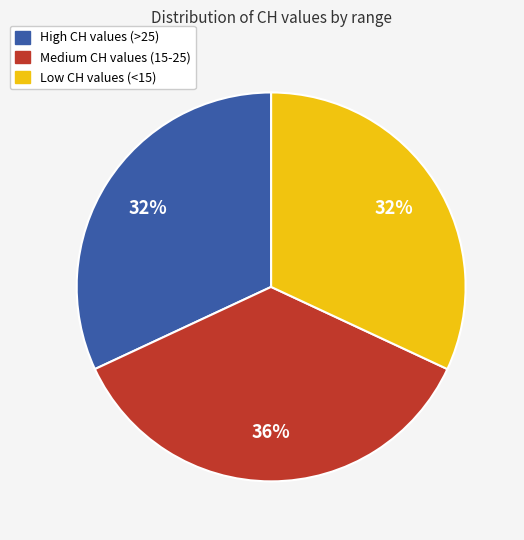

To the nearest percent, what is the average slice percentage?

33%